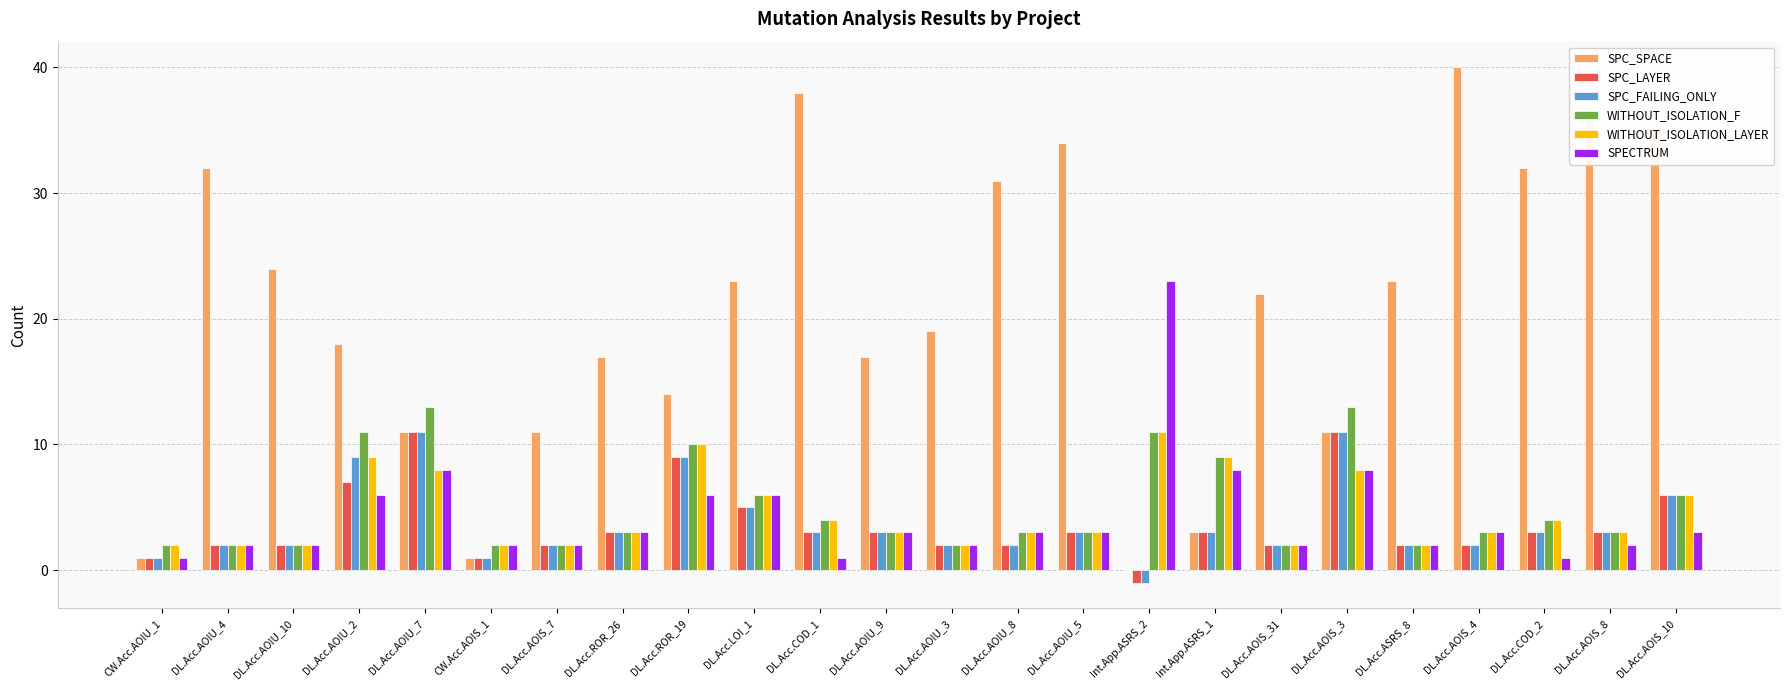

Reading right to left, list all the values displayed in this chart.

SPC_SPACE: 35	36	32	40	23	11	22	3	0	34	31	19	17	38	23	14	17	11	1	11	18	24	32	1
SPC_LAYER: 6	3	3	2	2	11	2	3	-1	3	2	2	3	3	5	9	3	2	1	11	7	2	2	1
SPC_FAILING_ONLY: 6	3	3	2	2	11	2	3	-1	3	2	2	3	3	5	9	3	2	1	11	9	2	2	1
WITHOUT_ISOLATION_F: 6	3	4	3	2	13	2	9	11	3	3	2	3	4	6	10	3	2	2	13	11	2	2	2
WITHOUT_ISOLATION_LAYER: 6	3	4	3	2	8	2	9	11	3	3	2	3	4	6	10	3	2	2	8	9	2	2	2
SPECTRUM: 3	2	1	3	2	8	2	8	23	3	3	2	3	1	6	6	3	2	2	8	6	2	2	1